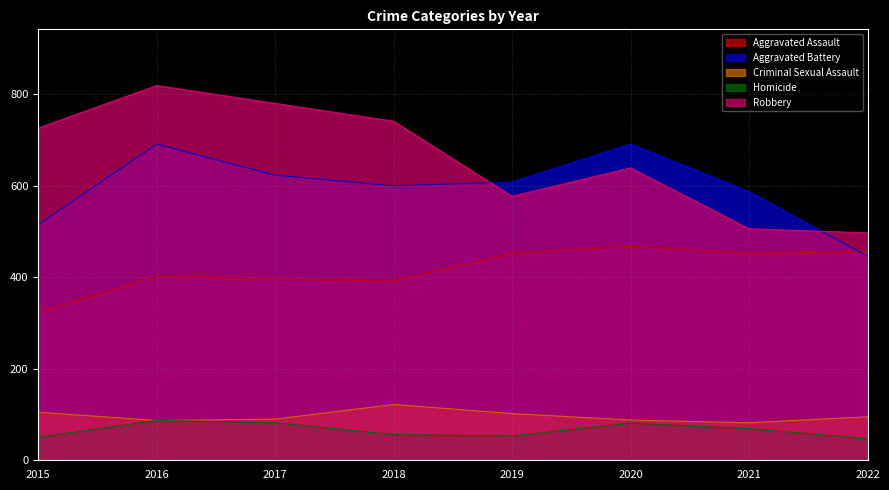

What is the lowest value of the Aggravated Assault series?

323